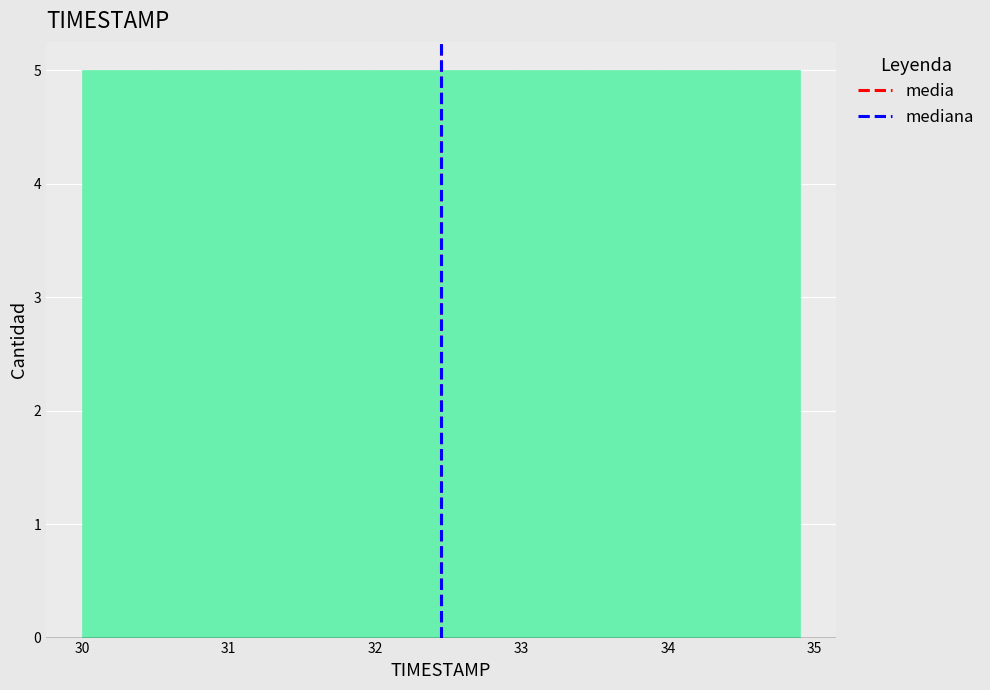

What is the height of the bar covering 30.98 to 31.47 on the x-axis? Neither the bar edges nor the heights are printed on the chart, so give them approximately, as read against the axes.

5